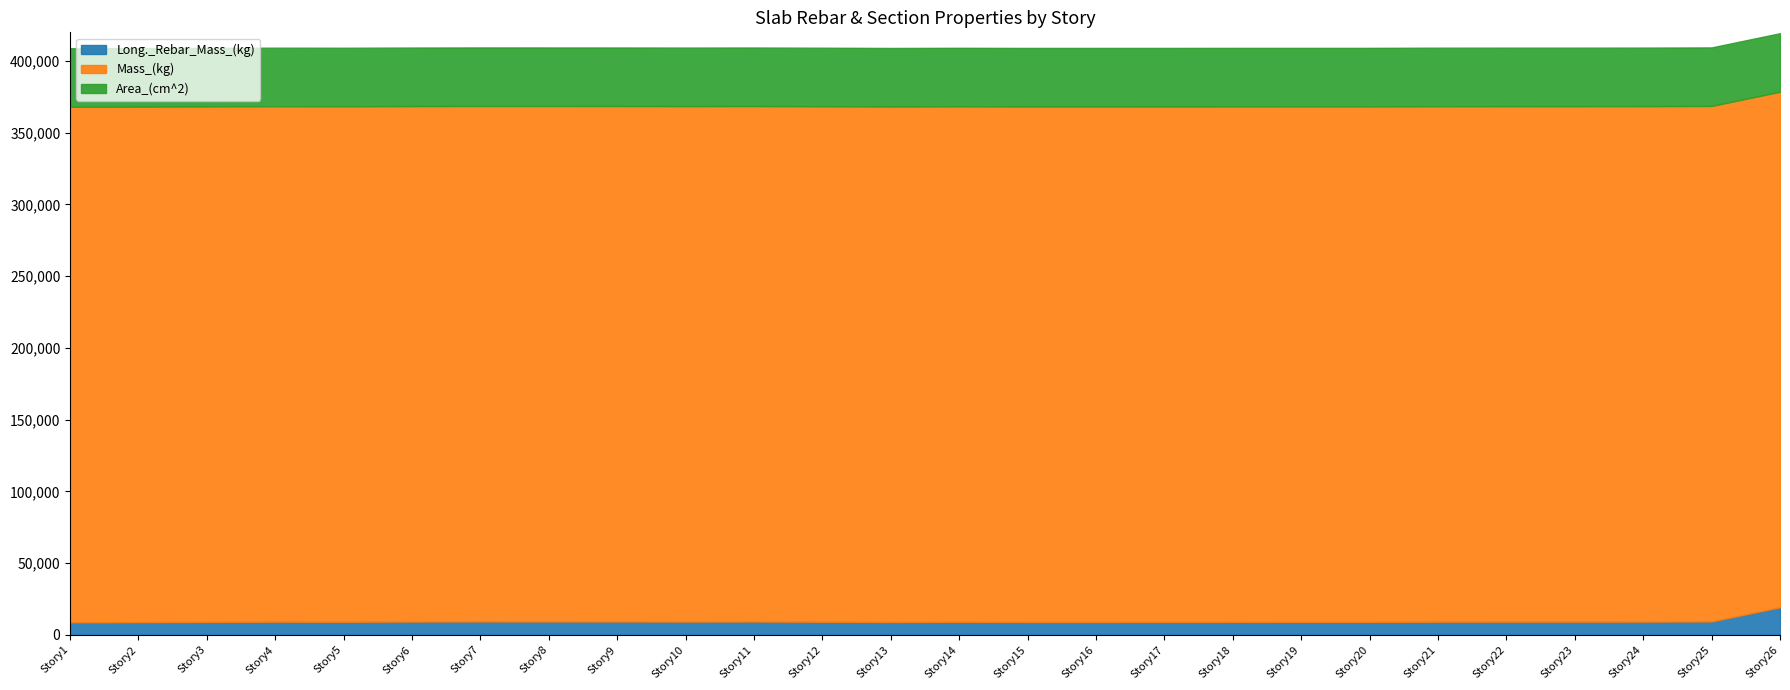

Which series has the widest spread of values?

Long._Rebar_Mass_(kg)